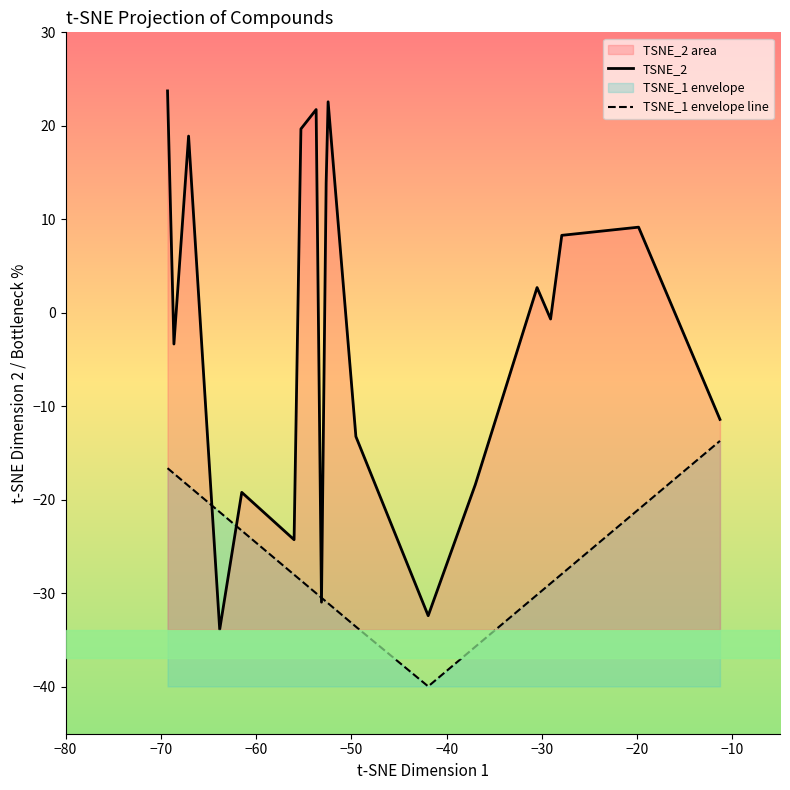

Is the value of TSNE_1 envelope line at −20 greater than the value of TSNE_2 at 19?

No